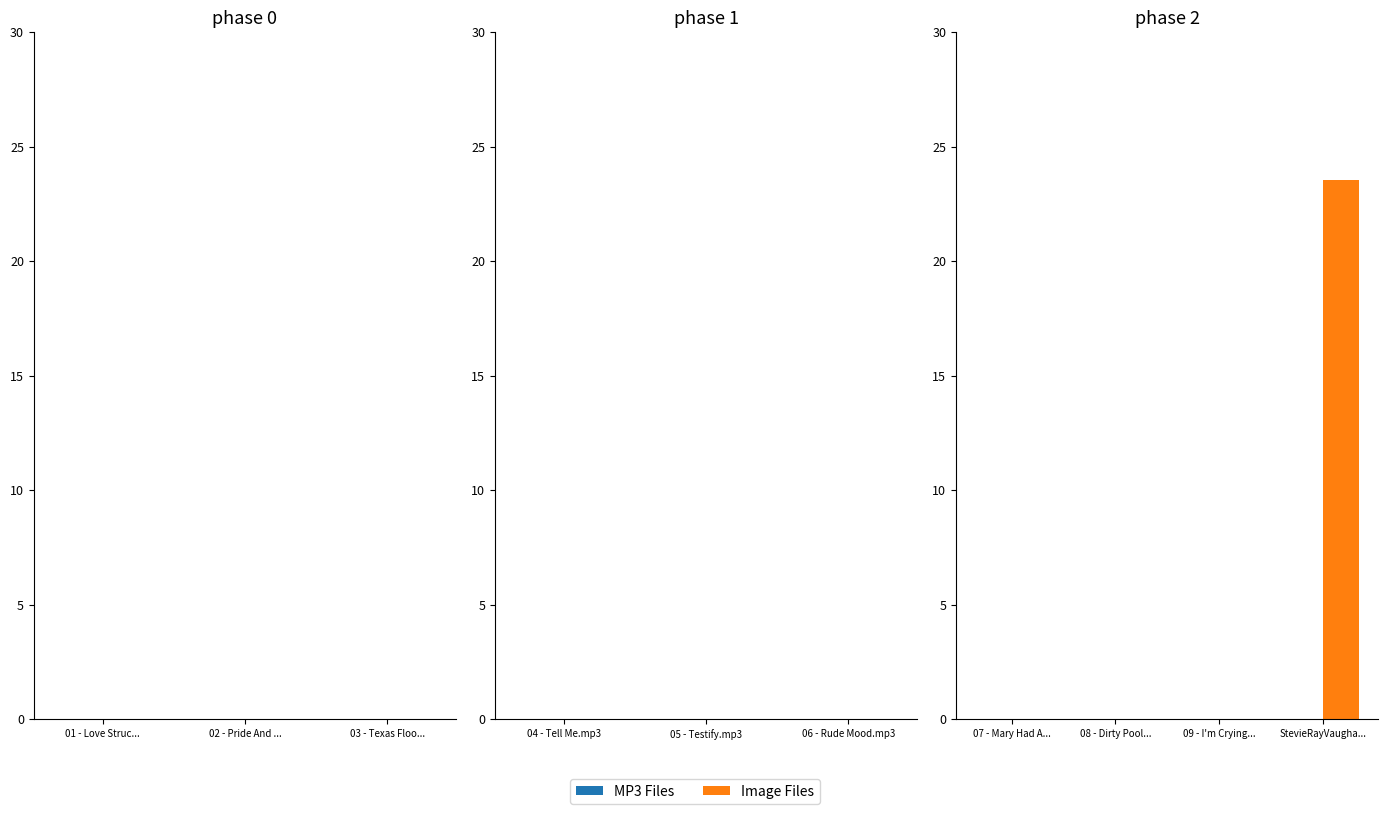

Which has a higher value, 09 - I'm Crying... or StevieRayVaugha...?

StevieRayVaugha...